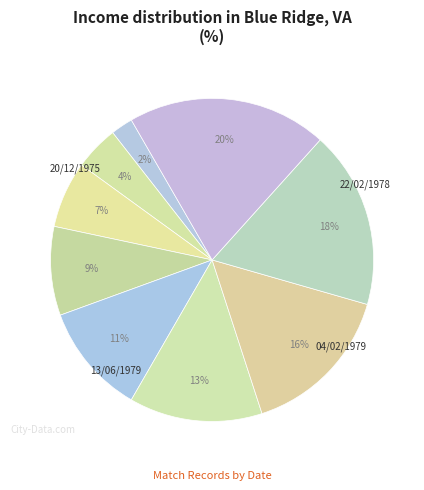

To the nearest percent, what is the average slice percentage?

11%